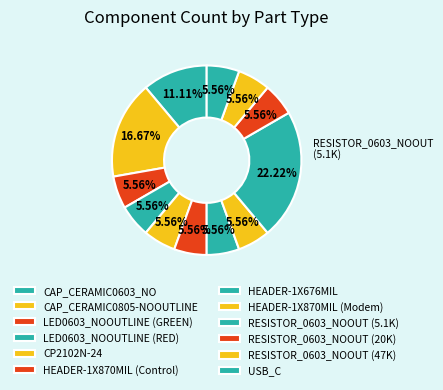

How many slices are in this pie chart?

12